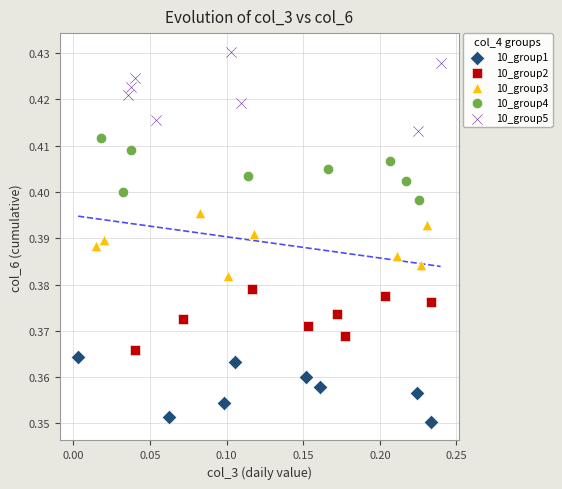

Which series has the widest spread of Y values?

10_group5